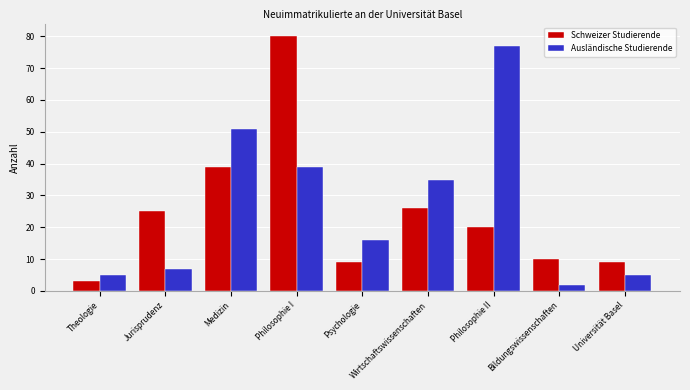

The Ausländische Studierende series shows 7 at Jurisprudenz. True or false?

True